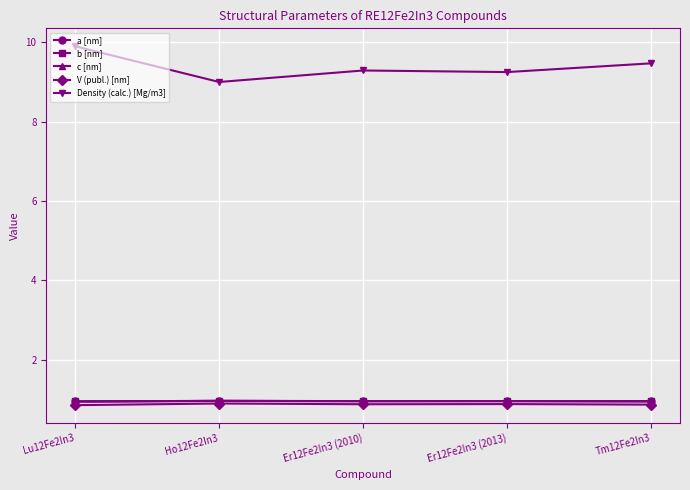

Does the chart have visible grid lines?

Yes